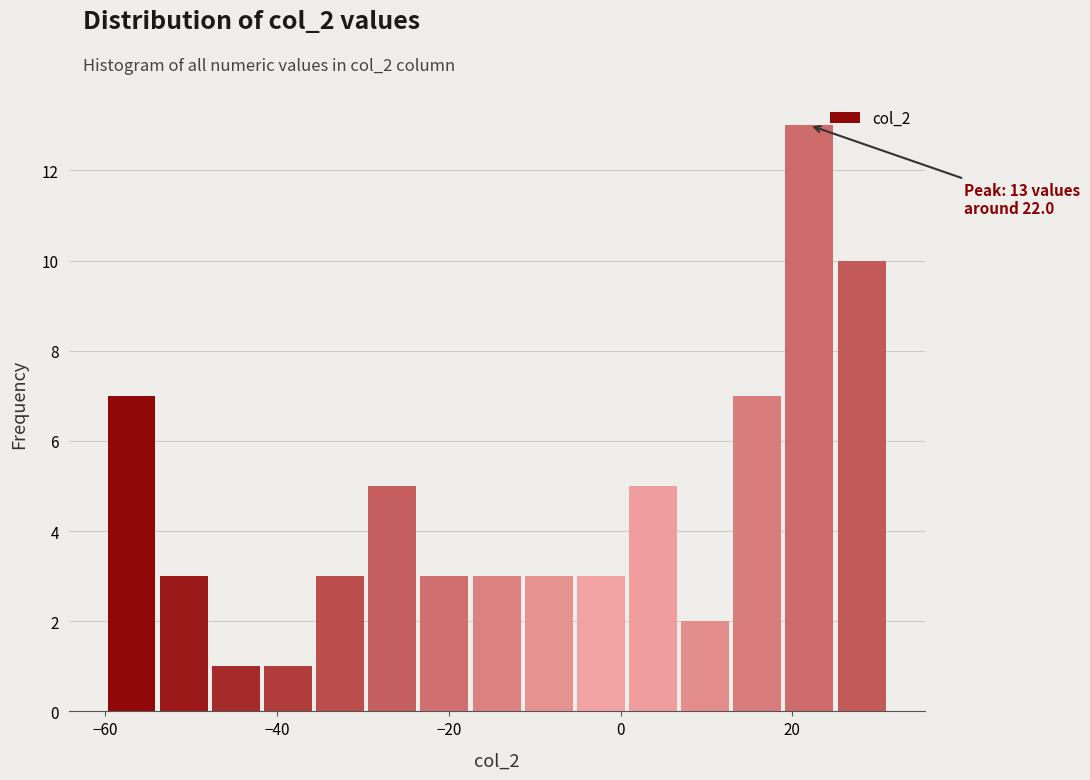

Around what value on the x-axis is the tallest bar? Give the approximate position of its centre, as read against the axis.

22